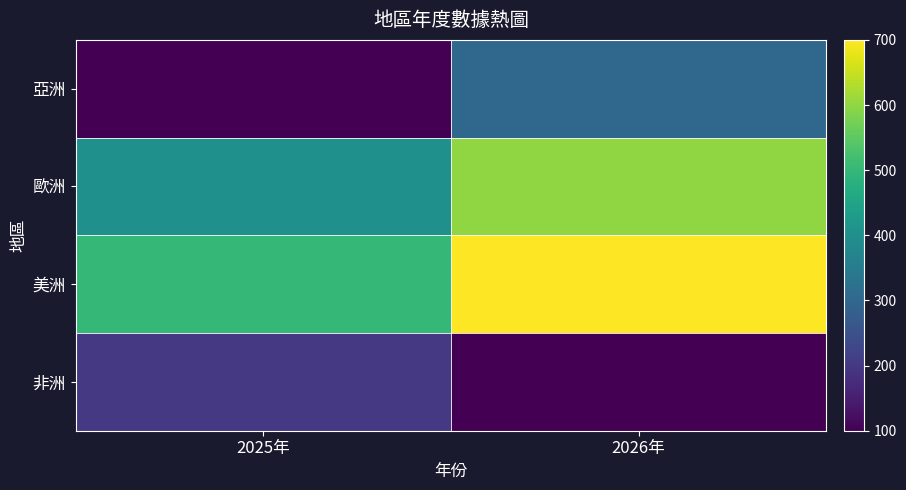

At 2026年, list the series in order from largest to smallest.

美洲, 歐洲, 亞洲, 非洲